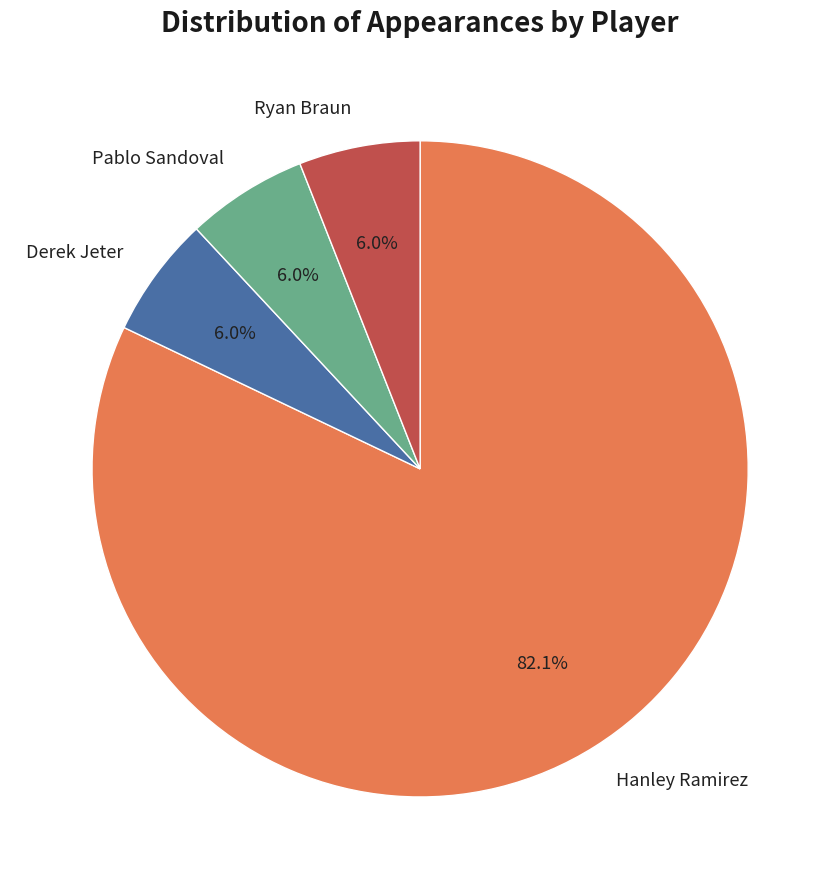

What portion of the pie excludes Derek Jeter?

94.0%